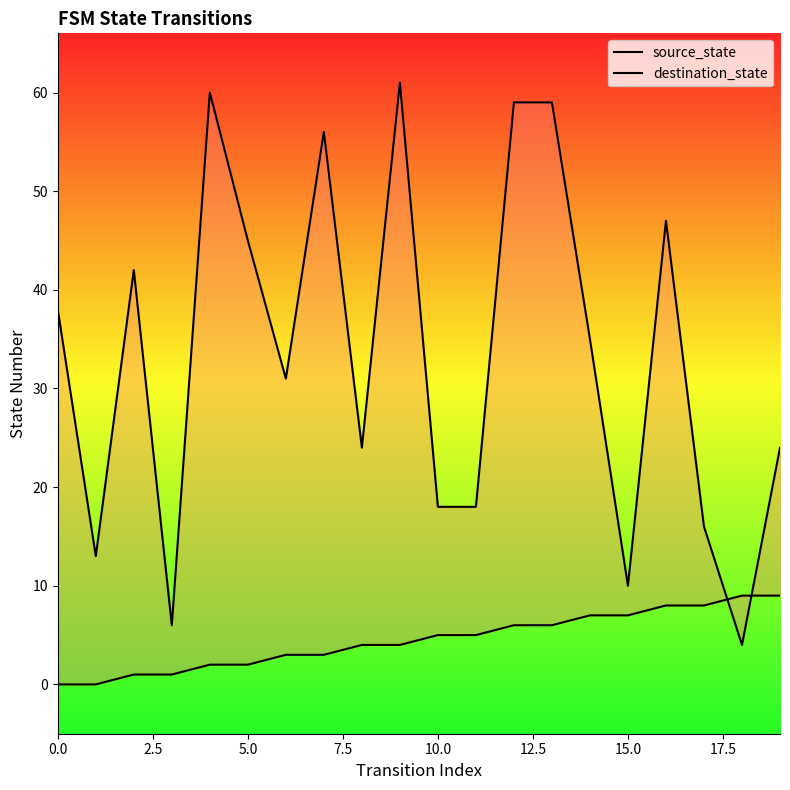

After their last crossing, which series has the higher values: destination_state or source_state?

destination_state